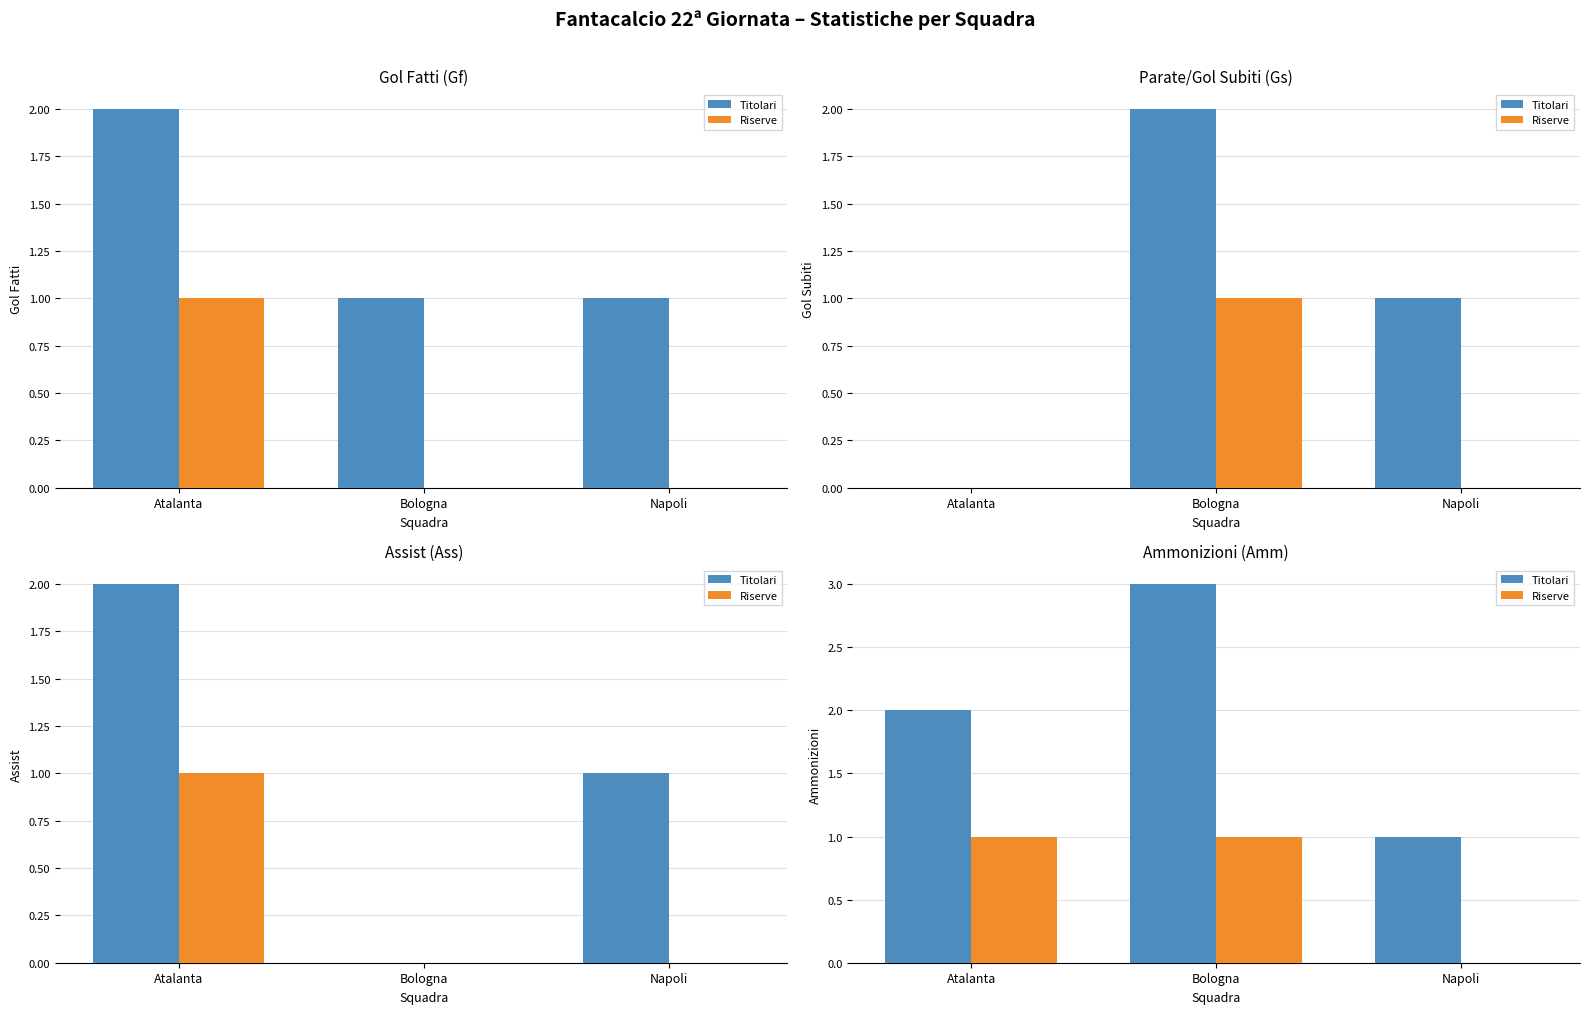

What is the maximum value shown in the chart?

3